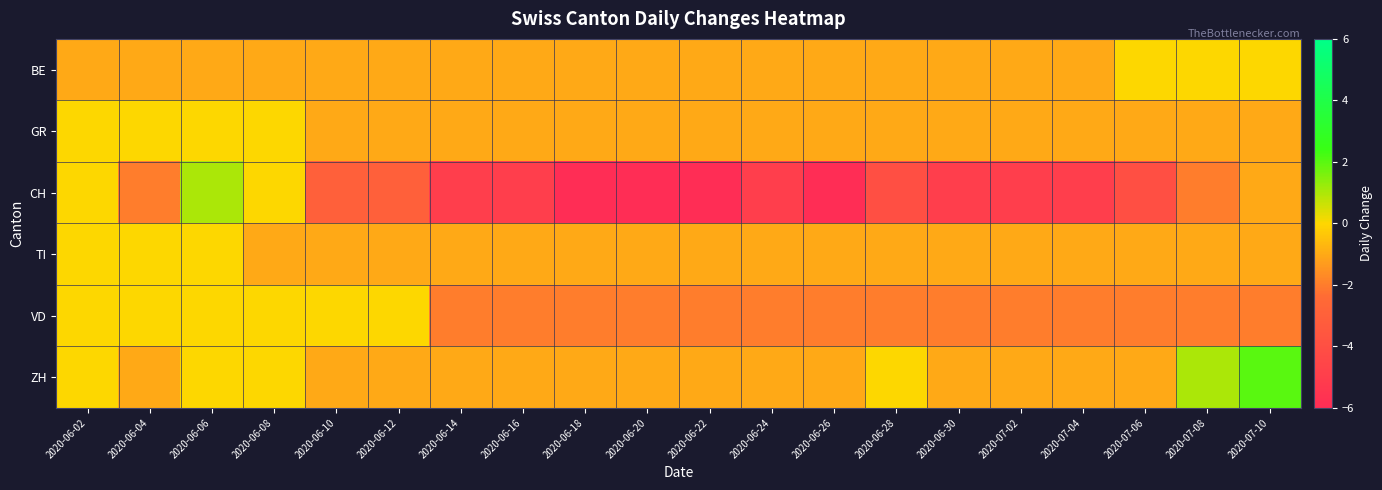

Reading right to left, what are all the values shown in this chart?

BE: 2020-07-10=0	2020-07-08=0	2020-07-06=0	2020-07-04=-1	2020-07-02=-1	2020-06-30=-1	2020-06-28=-1	2020-06-26=-1	2020-06-24=-1	2020-06-22=-1	2020-06-20=-1	2020-06-18=-1	2020-06-16=-1	2020-06-14=-1	2020-06-12=-1	2020-06-10=-1	2020-06-08=-1	2020-06-06=-1	2020-06-04=-1	2020-06-02=-1
GR: 2020-07-10=-1	2020-07-08=-1	2020-07-06=-1	2020-07-04=-1	2020-07-02=-1	2020-06-30=-1	2020-06-28=-1	2020-06-26=-1	2020-06-24=-1	2020-06-22=-1	2020-06-20=-1	2020-06-18=-1	2020-06-16=-1	2020-06-14=-1	2020-06-12=-1	2020-06-10=-1	2020-06-08=0	2020-06-06=0	2020-06-04=0	2020-06-02=0
CH: 2020-07-10=-1	2020-07-08=-2	2020-07-06=-4	2020-07-04=-5	2020-07-02=-5	2020-06-30=-5	2020-06-28=-4	2020-06-26=-6	2020-06-24=-5	2020-06-22=-6	2020-06-20=-6	2020-06-18=-6	2020-06-16=-5	2020-06-14=-5	2020-06-12=-3	2020-06-10=-3	2020-06-08=0	2020-06-06=1	2020-06-04=-2	2020-06-02=0
TI: 2020-07-10=-1	2020-07-08=-1	2020-07-06=-1	2020-07-04=-1	2020-07-02=-1	2020-06-30=-1	2020-06-28=-1	2020-06-26=-1	2020-06-24=-1	2020-06-22=-1	2020-06-20=-1	2020-06-18=-1	2020-06-16=-1	2020-06-14=-1	2020-06-12=-1	2020-06-10=-1	2020-06-08=-1	2020-06-06=0	2020-06-04=0	2020-06-02=0
VD: 2020-07-10=-2	2020-07-08=-2	2020-07-06=-2	2020-07-04=-2	2020-07-02=-2	2020-06-30=-2	2020-06-28=-2	2020-06-26=-2	2020-06-24=-2	2020-06-22=-2	2020-06-20=-2	2020-06-18=-2	2020-06-16=-2	2020-06-14=-2	2020-06-12=0	2020-06-10=0	2020-06-08=0	2020-06-06=0	2020-06-04=0	2020-06-02=0
ZH: 2020-07-10=2	2020-07-08=1	2020-07-06=-1	2020-07-04=-1	2020-07-02=-1	2020-06-30=-1	2020-06-28=0	2020-06-26=-1	2020-06-24=-1	2020-06-22=-1	2020-06-20=-1	2020-06-18=-1	2020-06-16=-1	2020-06-14=-1	2020-06-12=-1	2020-06-10=-1	2020-06-08=0	2020-06-06=0	2020-06-04=-1	2020-06-02=0